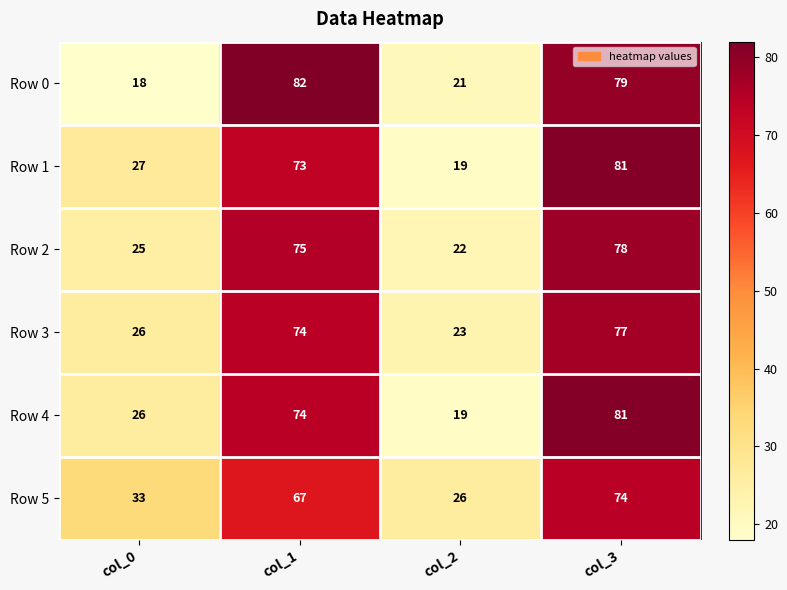

What is the sum of the Row 0 values at col_3 and col_1?

161